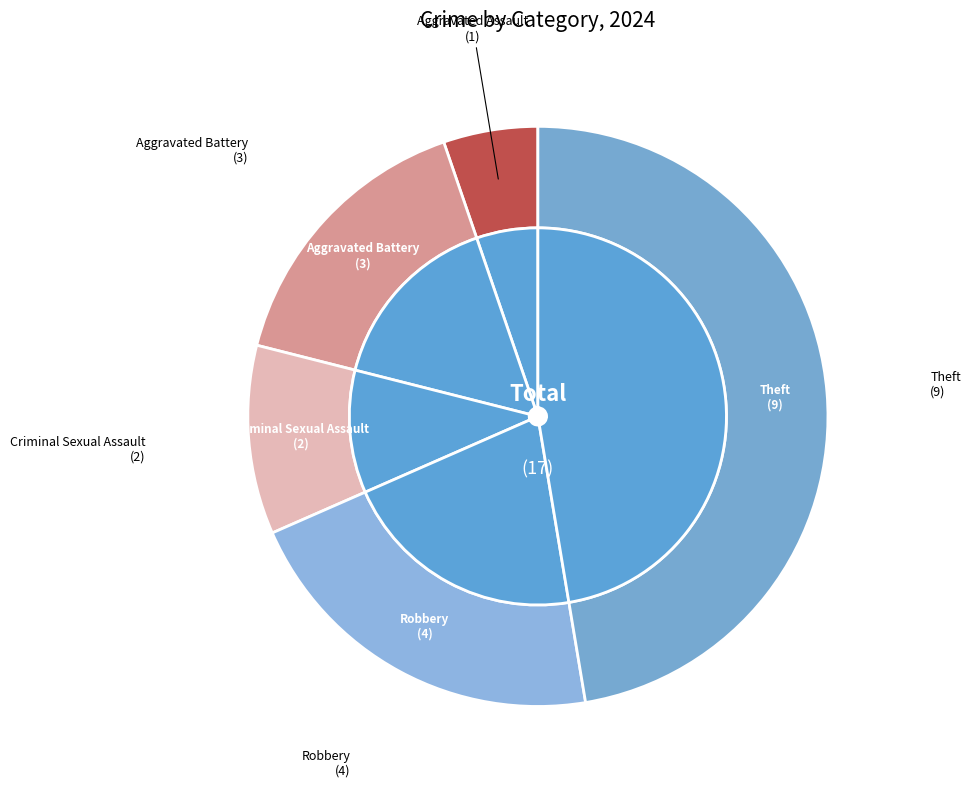

What portion of the pie excludes Criminal Sexual Assault?

89.5%